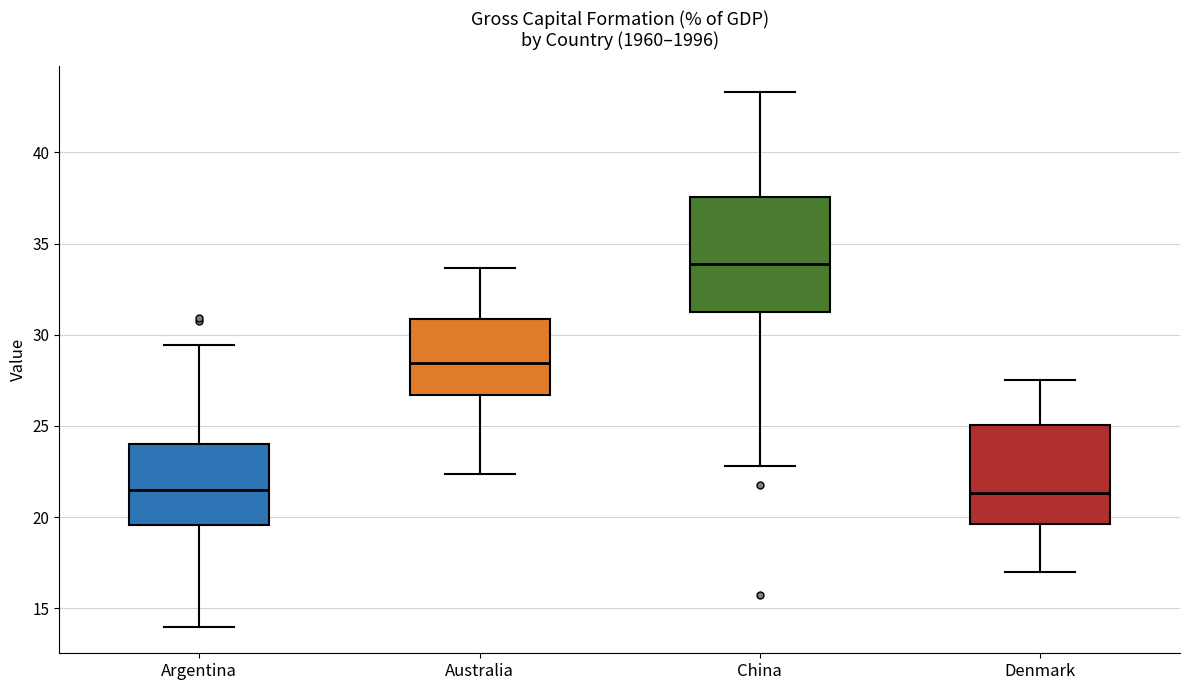

Comparing the boxes themselves (not the whiskers), which one is the tallest?

China